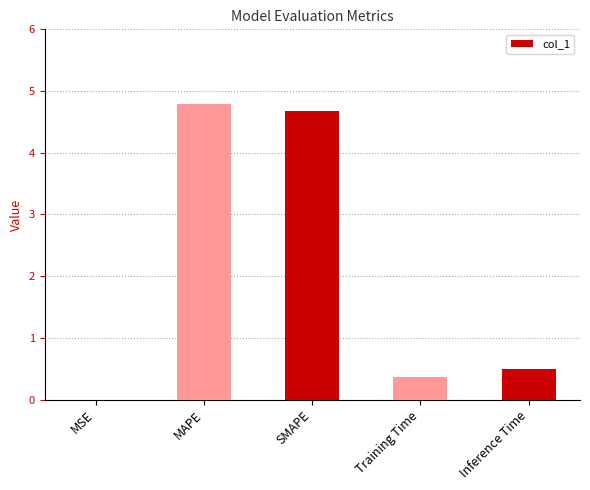

True or false: the data shows 2.4 at SMAPE.

False